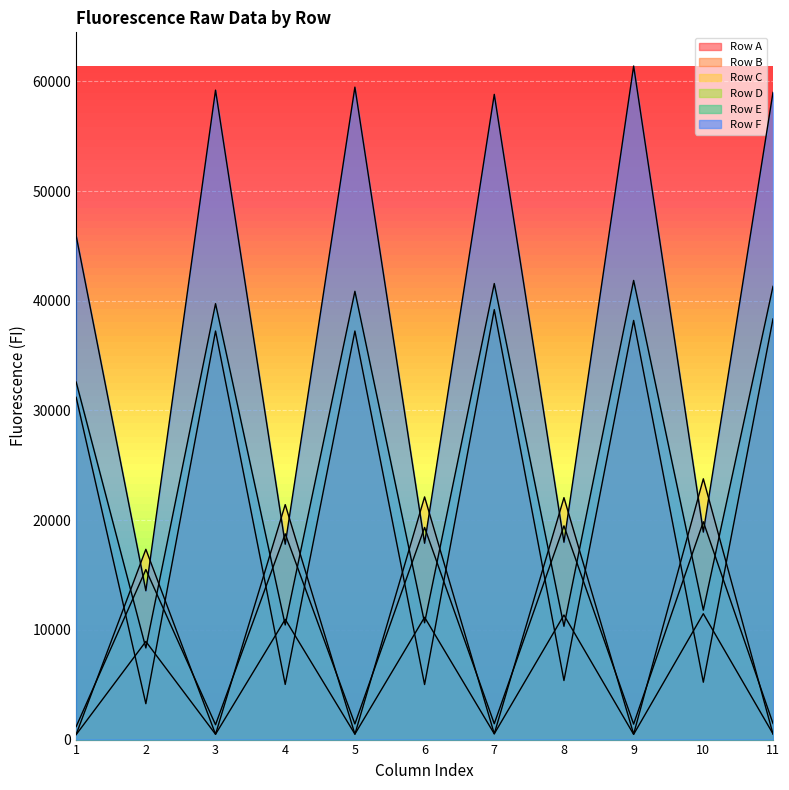

Is the value of Row E at 9 greater than the value of Row C at 3?

Yes